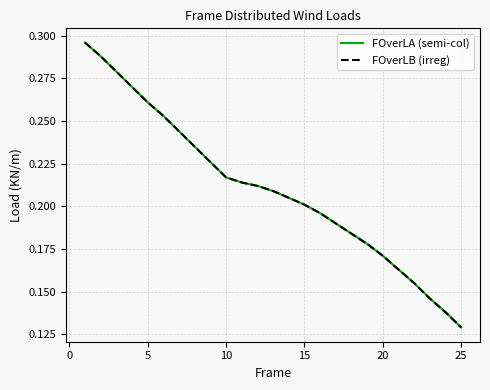

Does the chart display data point markers on the line(s)?

No